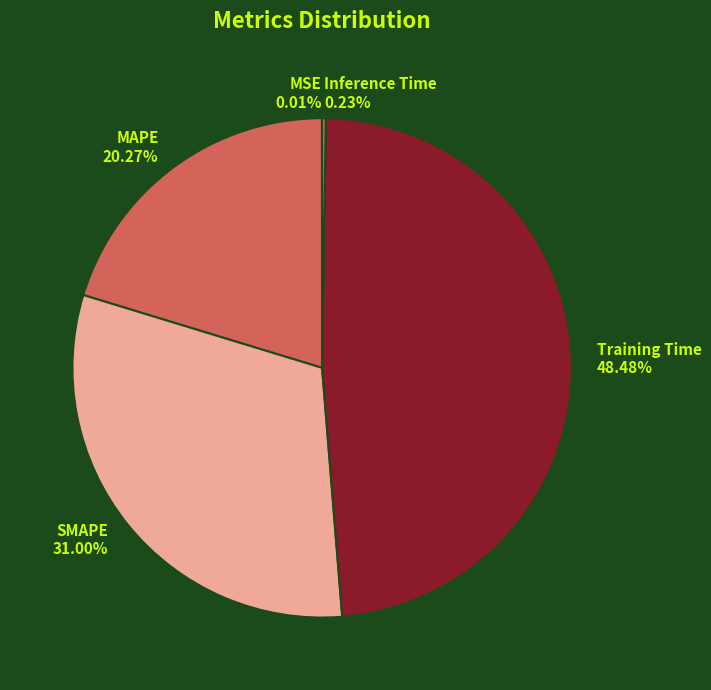

Which slice is the largest?

Training Time